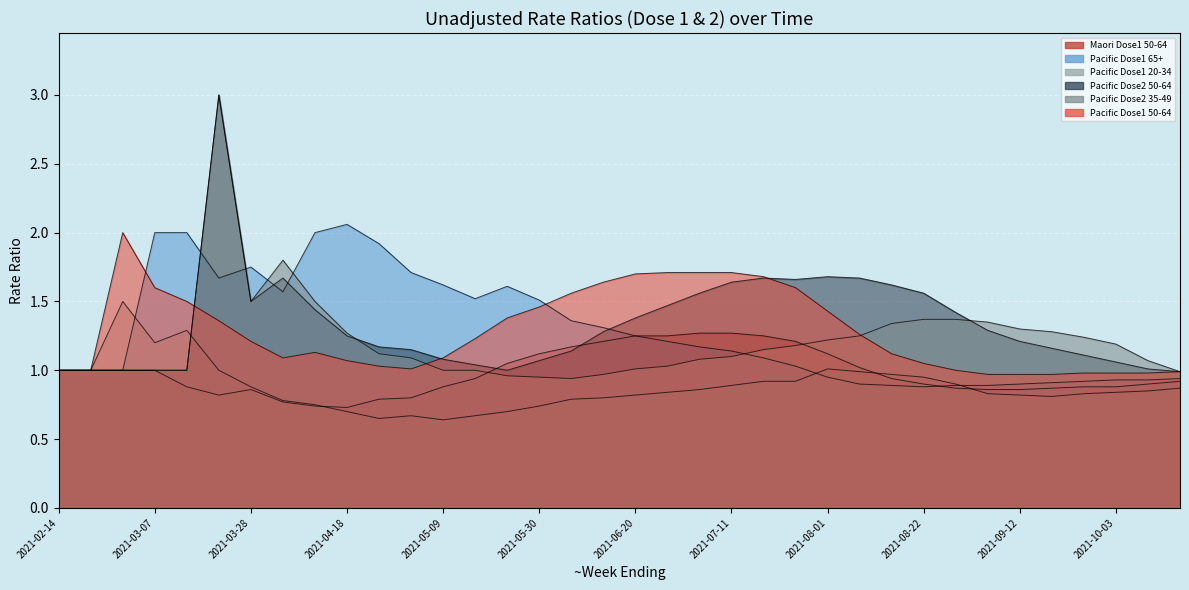

At 2021-04-04, list the series in order from largest to smallest.

Pacific Dose2 35-49, Pacific Dose2 50-64, Pacific Dose1 65+, Pacific Dose1 50-64, Pacific Dose1 20-34, Maori Dose1 50-64